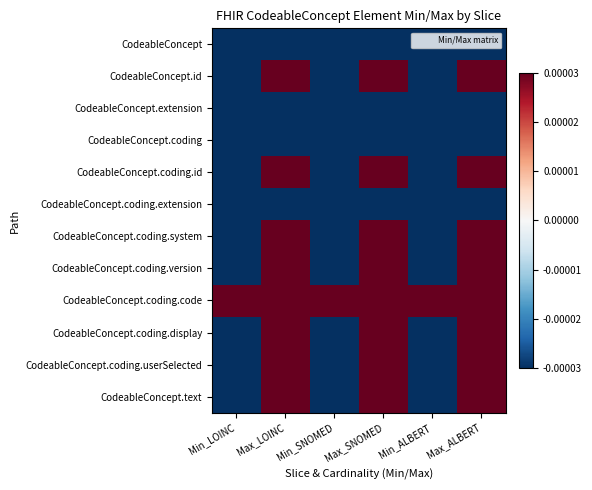

Rank the series at Min_SNOMED from highest to lowest value.

CodeableConcept.coding.code, CodeableConcept, CodeableConcept.id, CodeableConcept.extension, CodeableConcept.coding, CodeableConcept.coding.id, CodeableConcept.coding.extension, CodeableConcept.coding.system, CodeableConcept.coding.version, CodeableConcept.coding.display, CodeableConcept.coding.userSelected, CodeableConcept.text